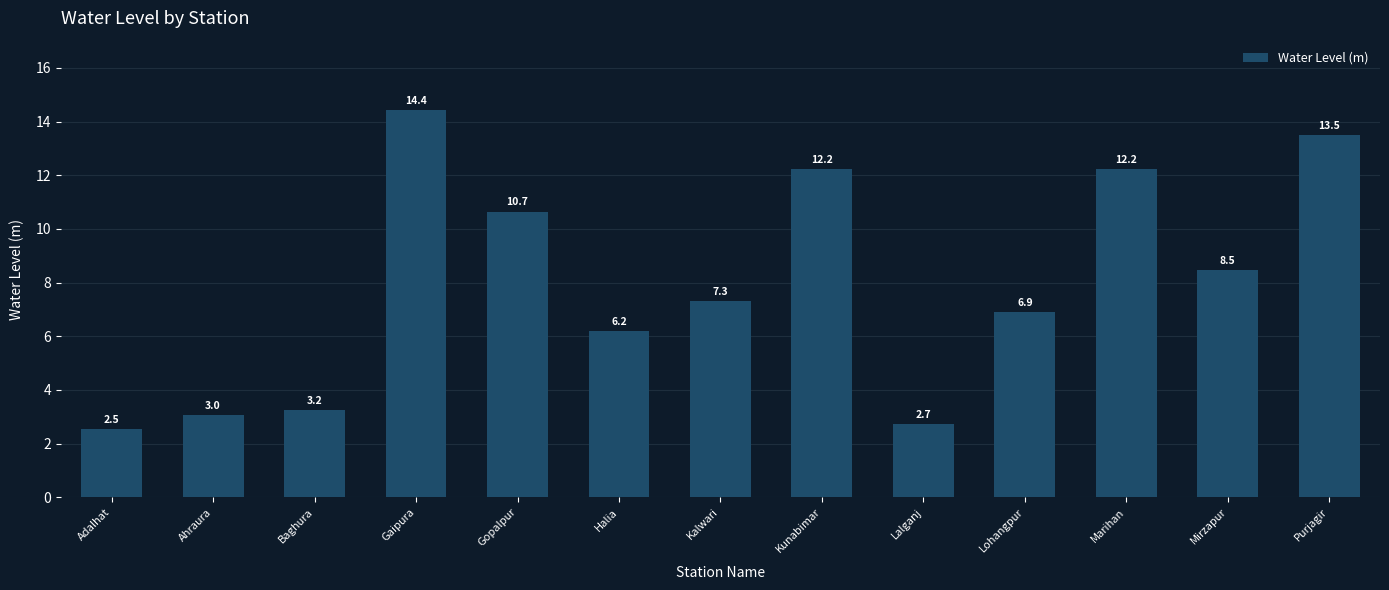

The value at Purjagir is 13.5. True or false?

True